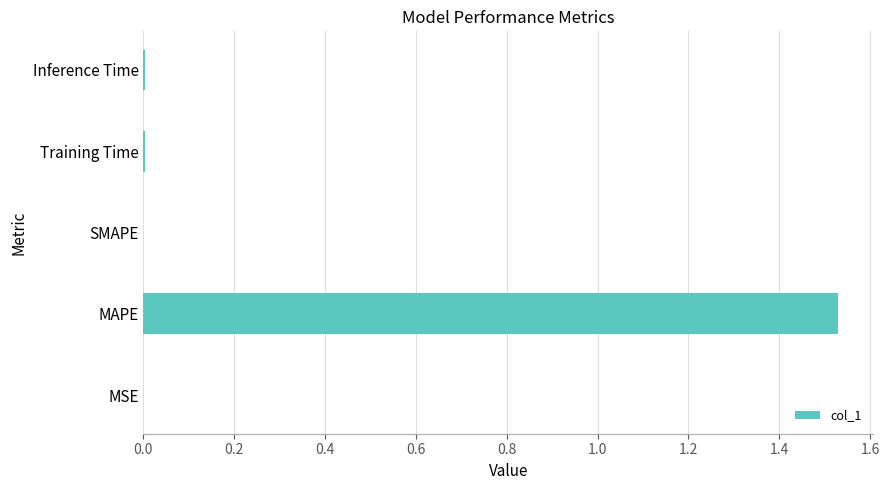

Is it true that the value at Inference Time is 0.0?

True